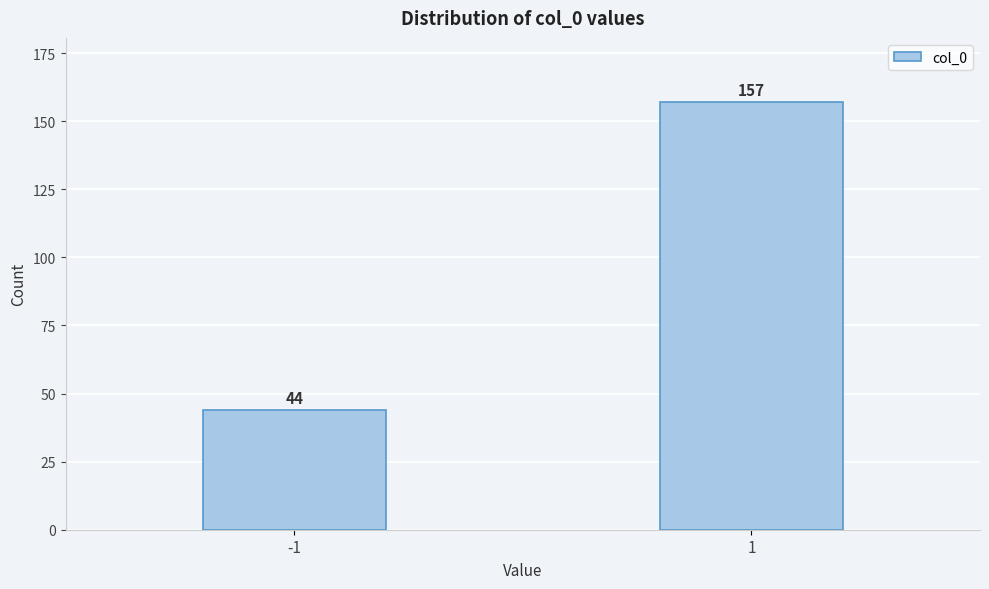

Reading left to right, list all the values displayed in this chart.

44	157